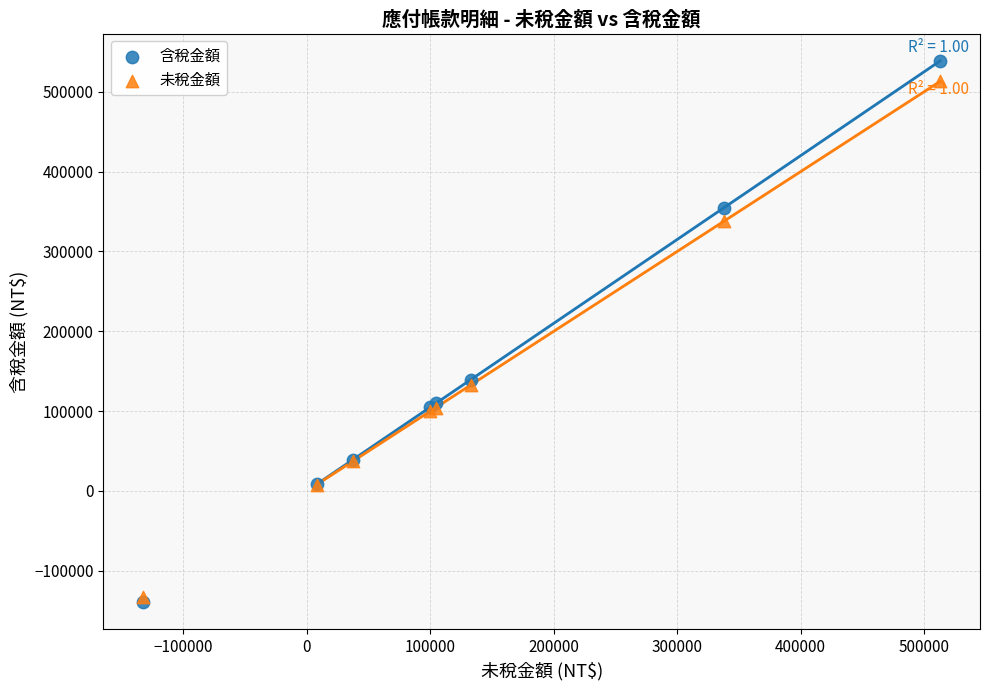

Which series reaches the maximum Y coordinate?

含稅金額